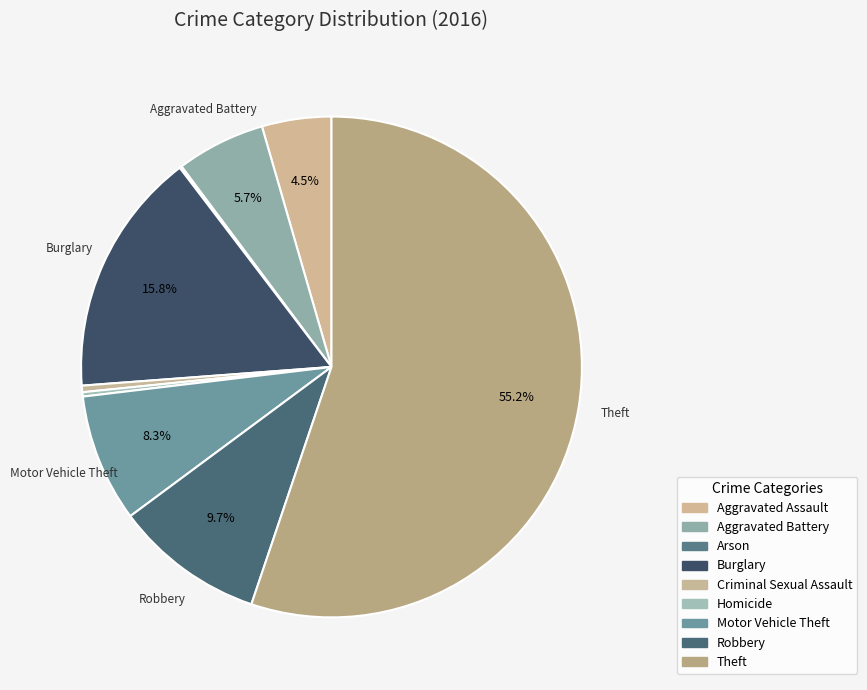

Does any single category account for the majority?

Yes